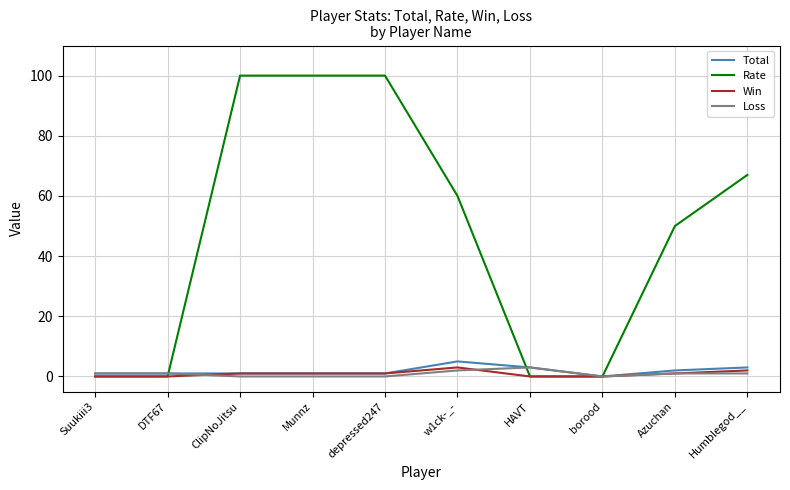

What are all the series names shown in the legend?

Total, Rate, Win, Loss